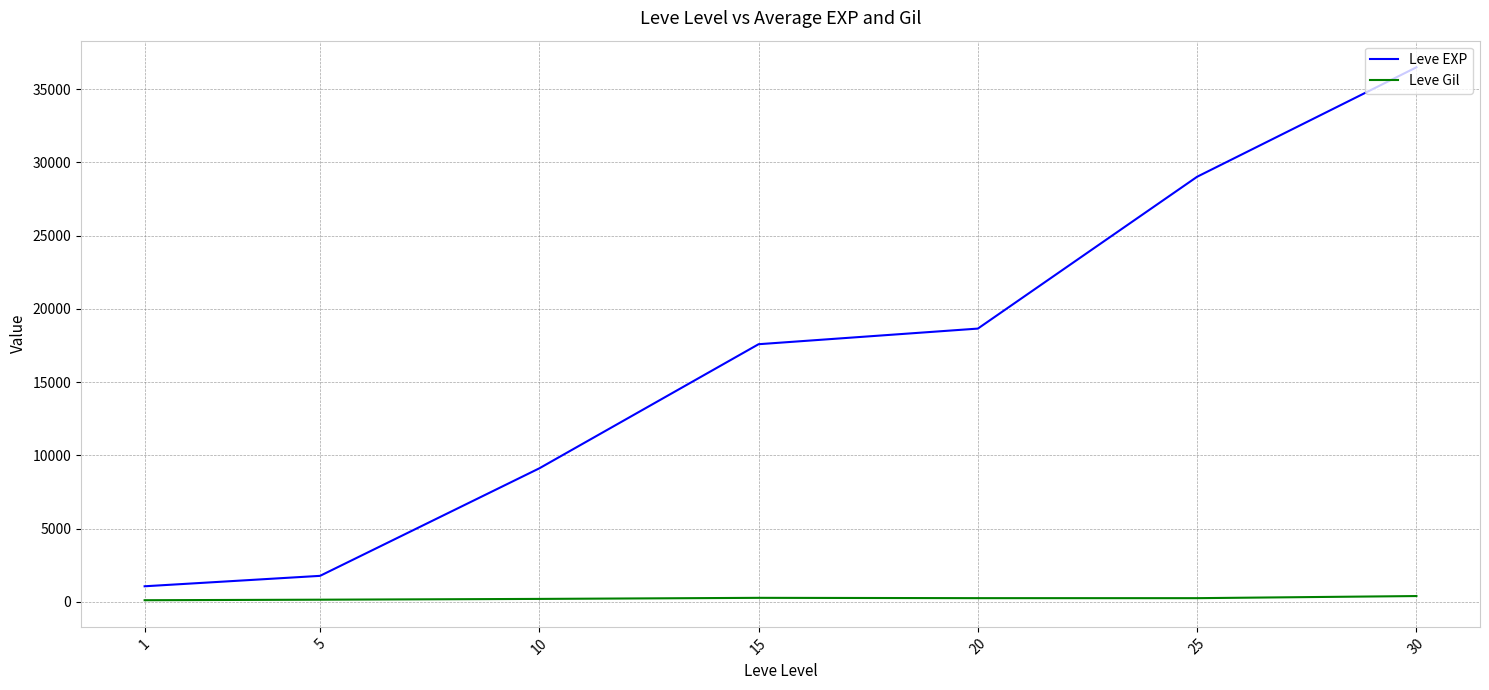

Which series has the largest range (max minus min)?

Leve EXP